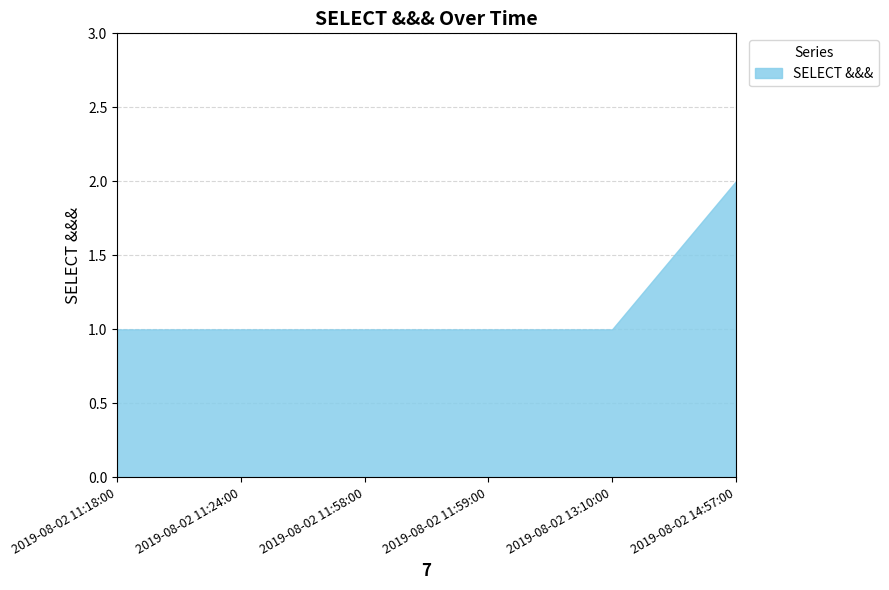

List the labels in order of value, largest first.

2019-08-02 14:57:00, 2019-08-02 11:18:00, 2019-08-02 11:24:00, 2019-08-02 11:58:00, 2019-08-02 11:59:00, 2019-08-02 13:10:00